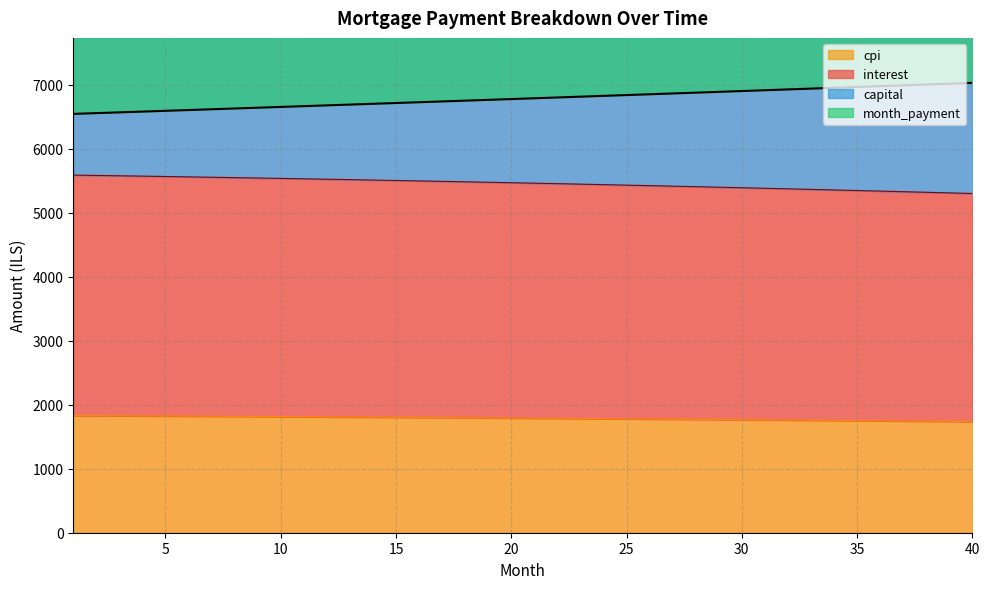

How many categories are shown in the chart?

40